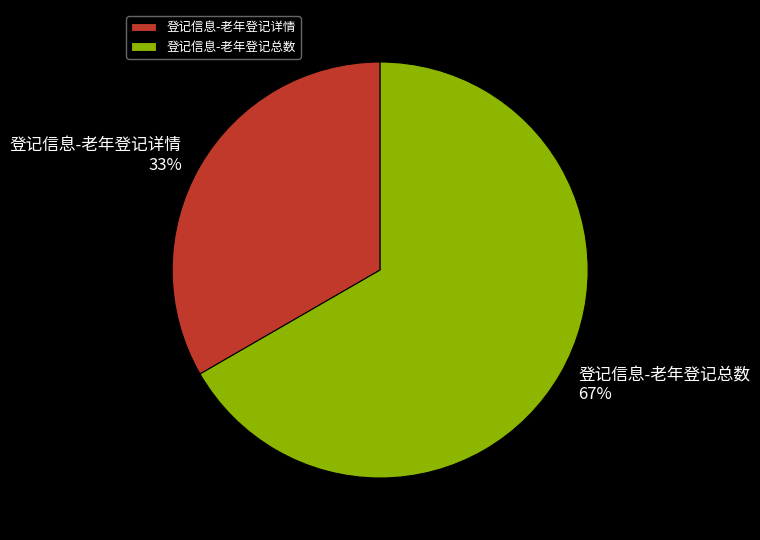

How many segments does this pie chart have?

2